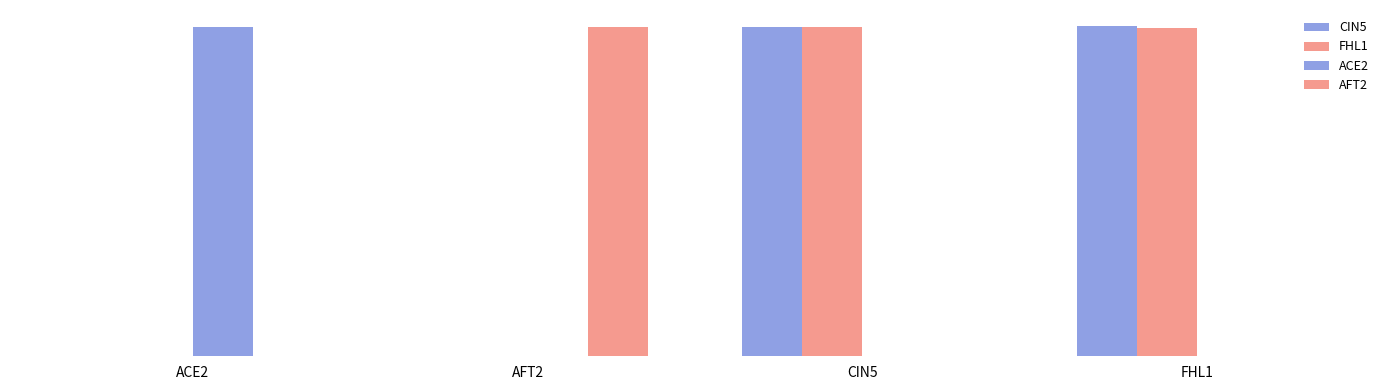

Which series has the largest range (max minus min)?

CIN5